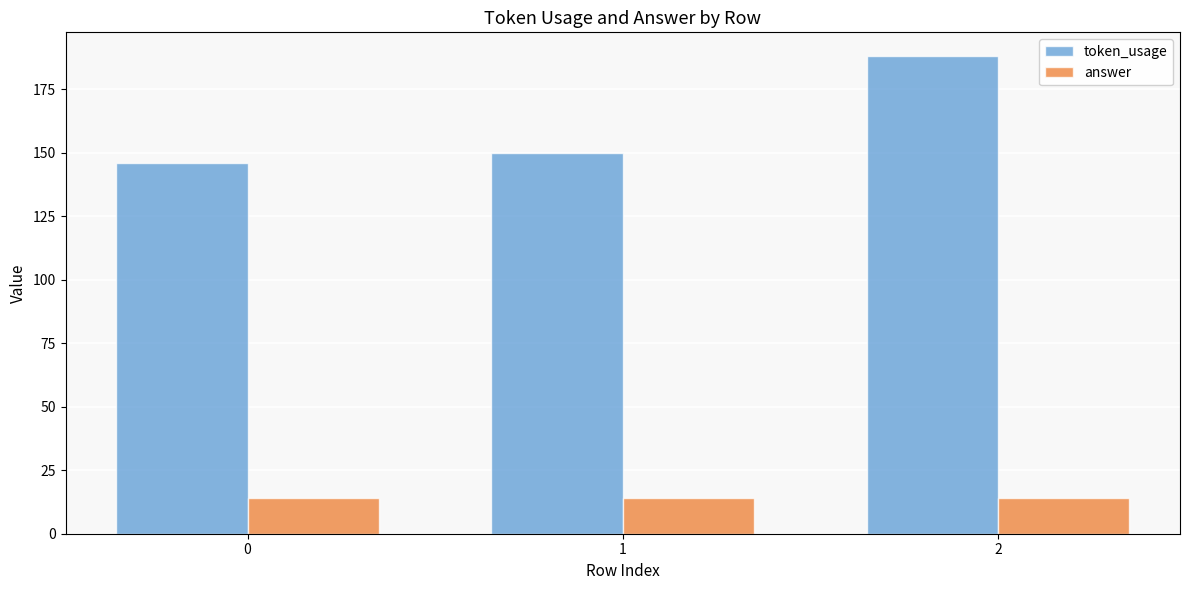

Which series has the largest total across all categories?

token_usage